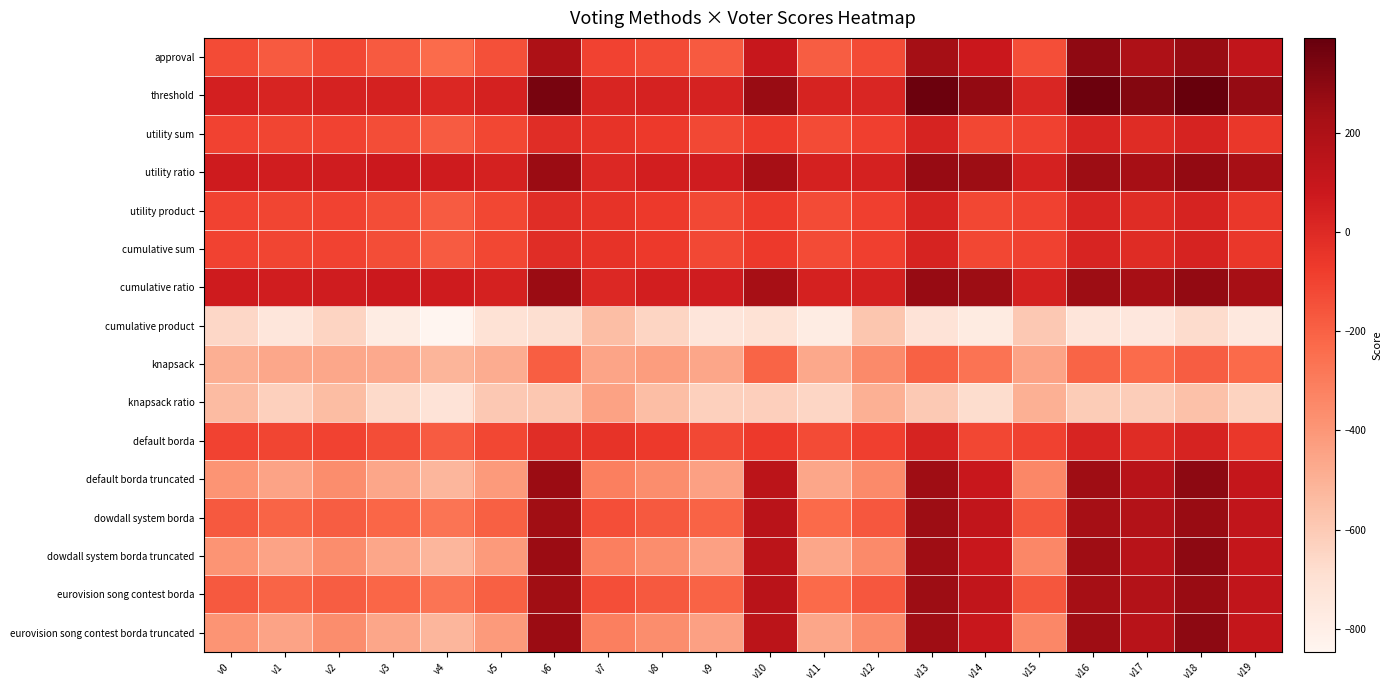

At which category is the sum across all series the highest?

v18